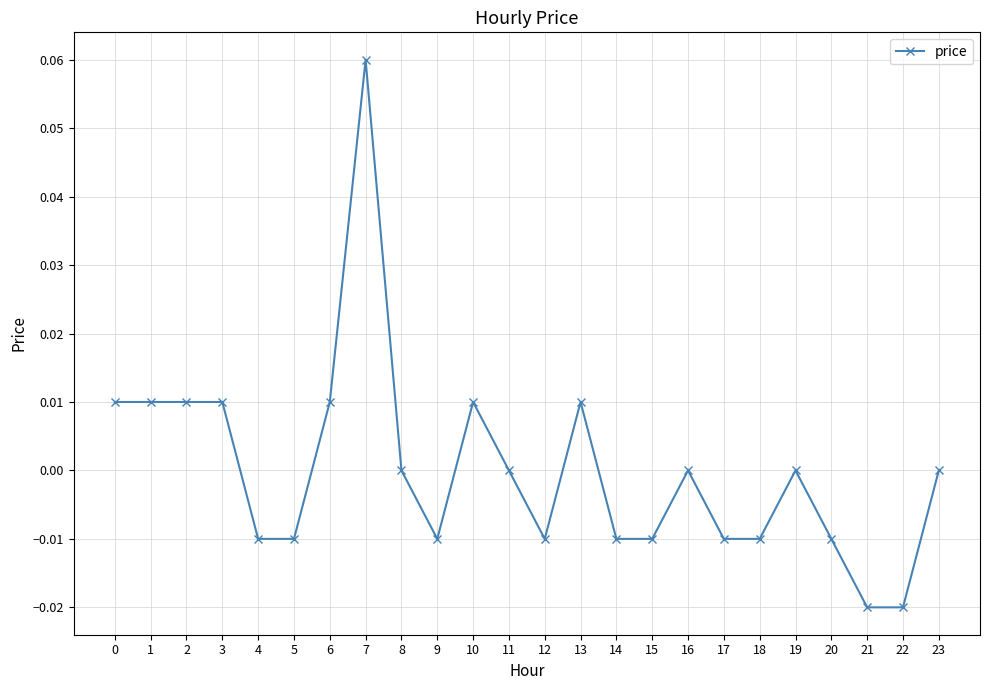

What is the change in value from 5 to 7?

+0.1